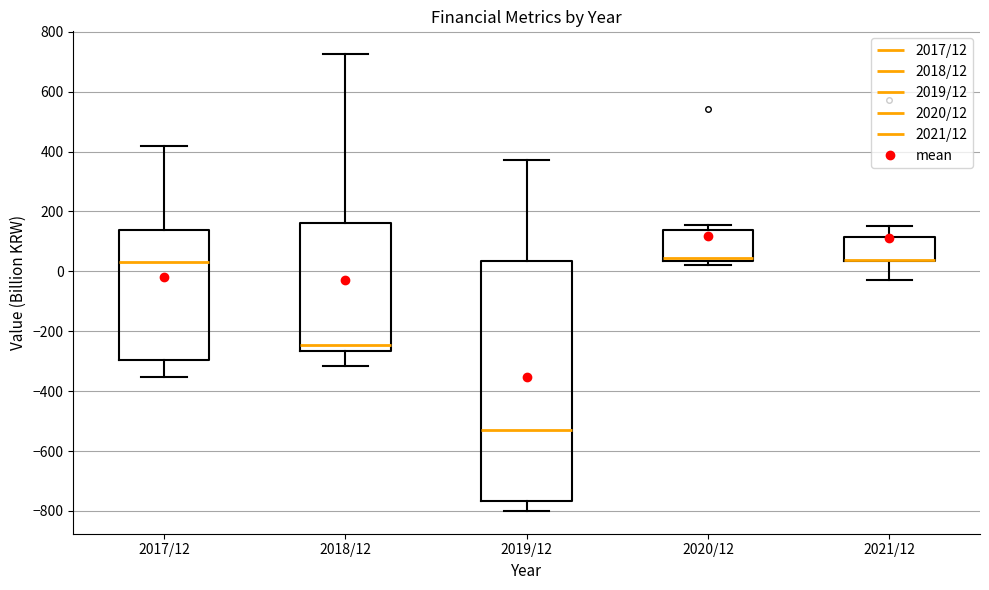

Reading left to right, read every box against the y-axis: the position of its median line, the range the box covers, and the ends of its whiskers. The values are not printed on the chart, so give them approximately, as read against the axis.

2017/12: median 40, box -300 to 140, whiskers -360 to 420
2018/12: median -240, box -260 to 160, whiskers -320 to 720
2019/12: median -540, box -760 to 40, whiskers -800 to 380
2020/12: median 40 (just above the box's lower edge), box 40 to 140, whiskers 20 to 160
2021/12: median 40 (drawn on the box's lower edge), box 40 to 120, whiskers -20 to 160